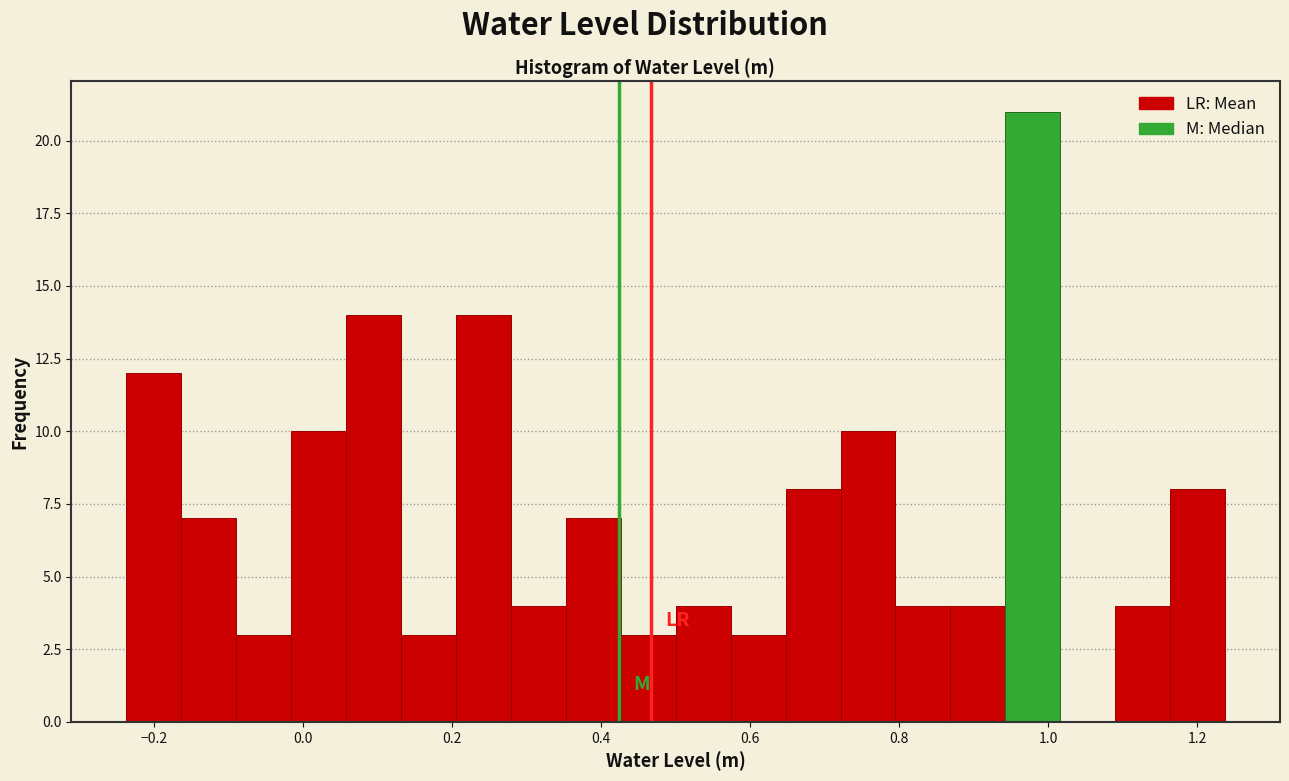

Around what value on the x-axis is the tallest bar? Give the approximate position of its centre, as read against the axis.

0.98